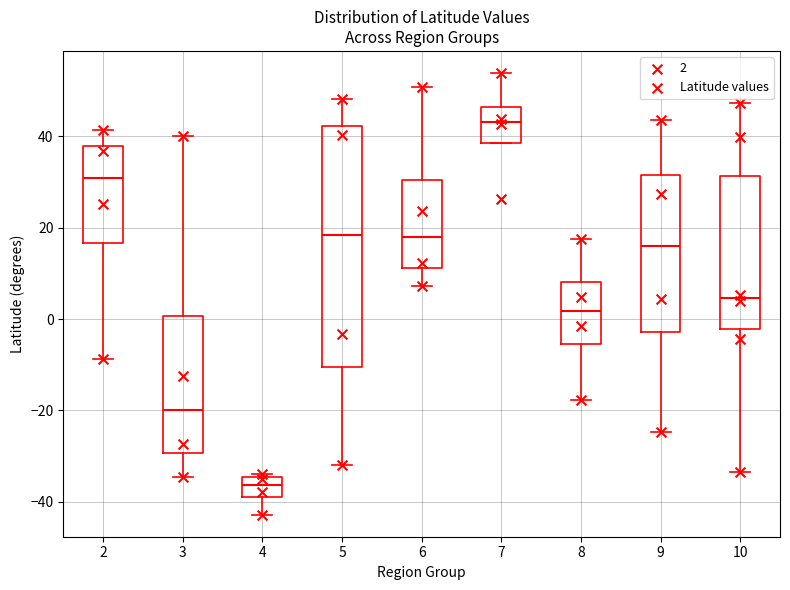

Which box is the tallest, from its lower edge to its upper edge?

5